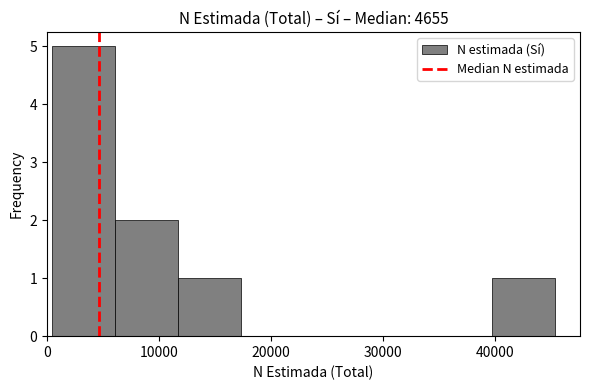

Over which range of the x-axis is the bar tallest?

0 to 6000